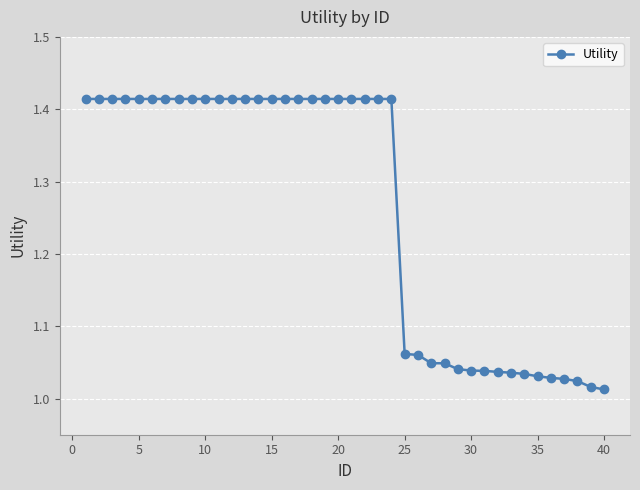

How many lines are shown in the chart?

1